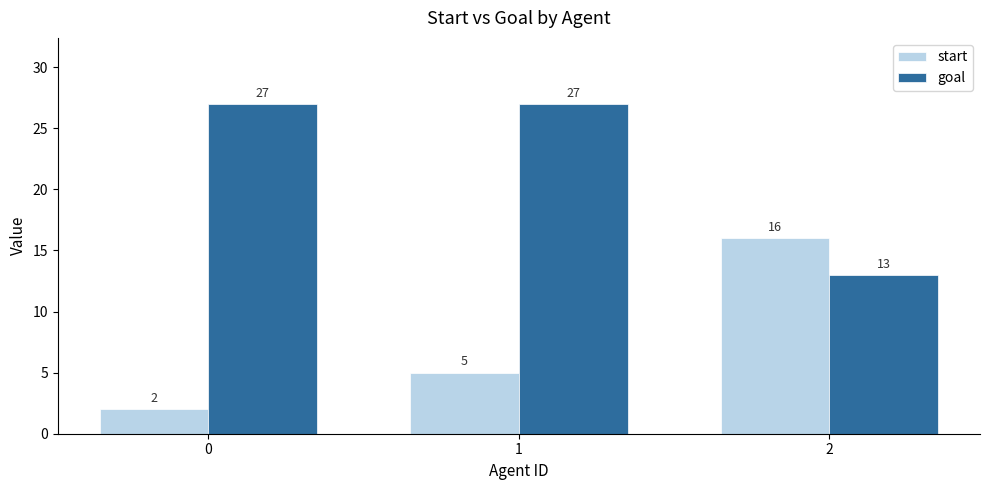

Rank the series at 2 from lowest to highest value.

goal, start